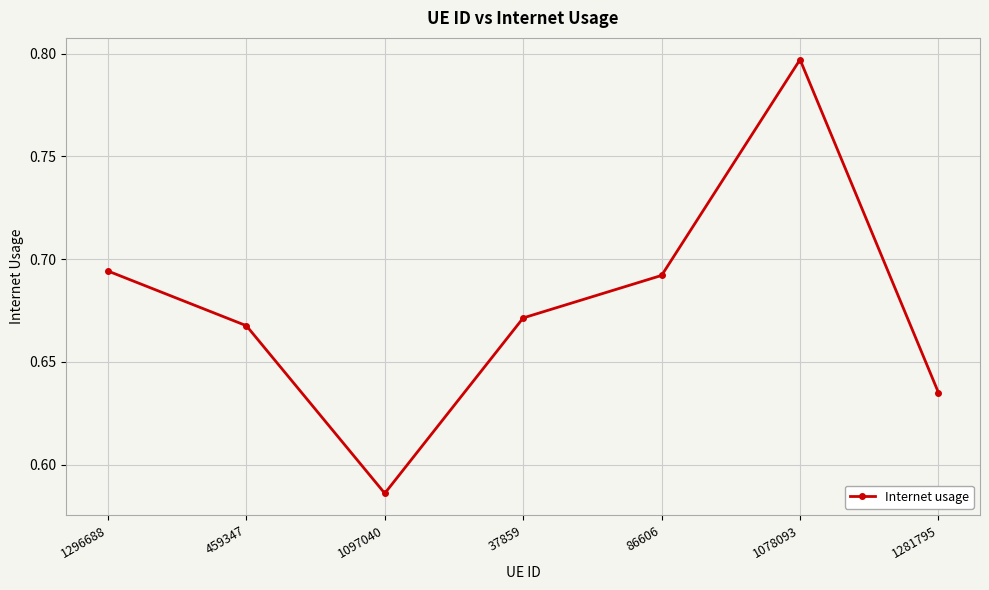

What is the sum of the values at 1097040 and 459347?

1.3